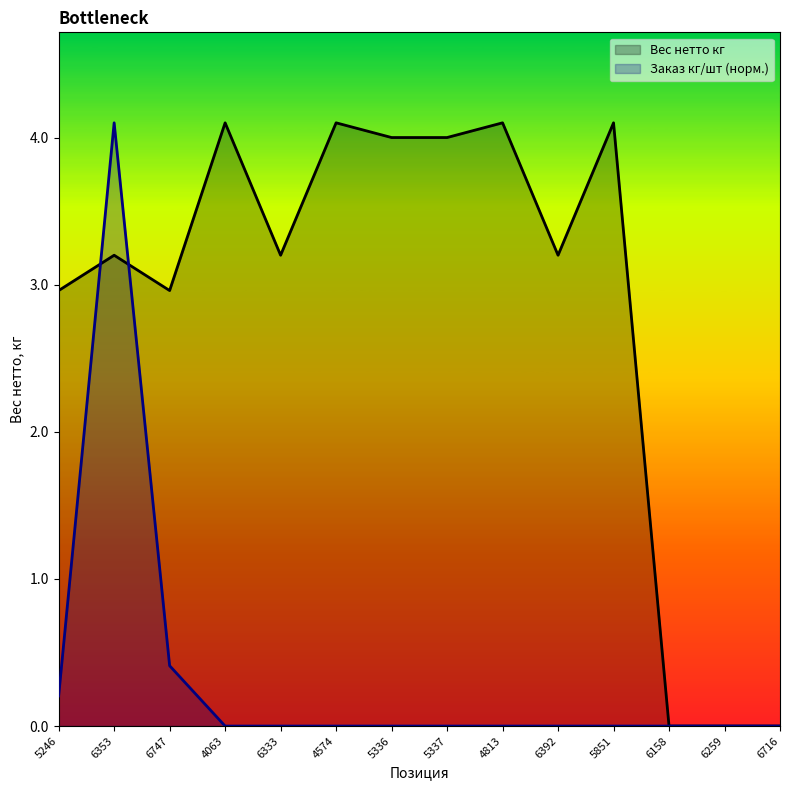

How many series are shown in this chart?

2